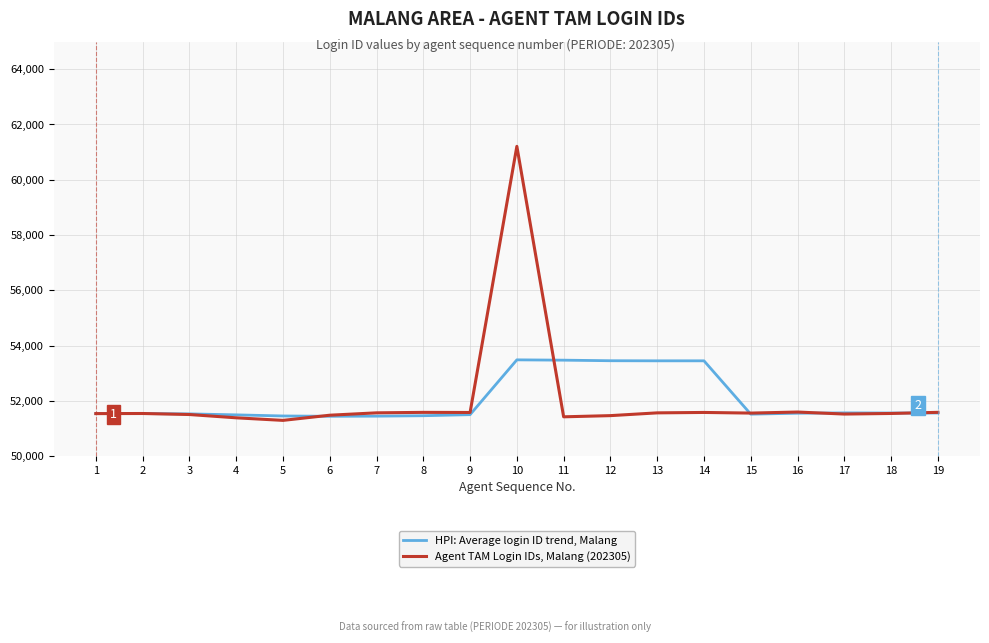

What is the spread (max minus min) of values at 9?

78.8